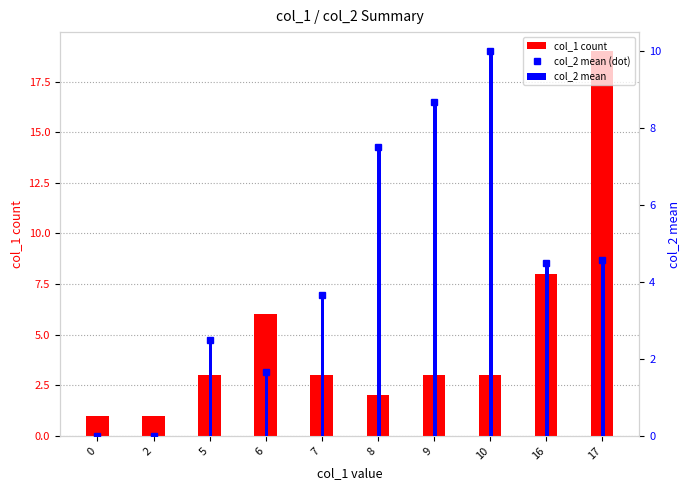

What is the difference between the maximum and minimum values in the col_2 mean (dot) series?

10.0